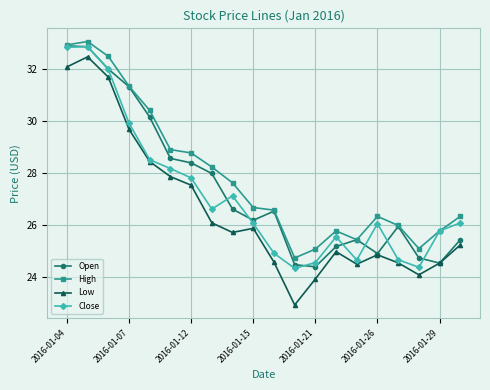

What is the value of the High point at the 8th from the left?

28.2